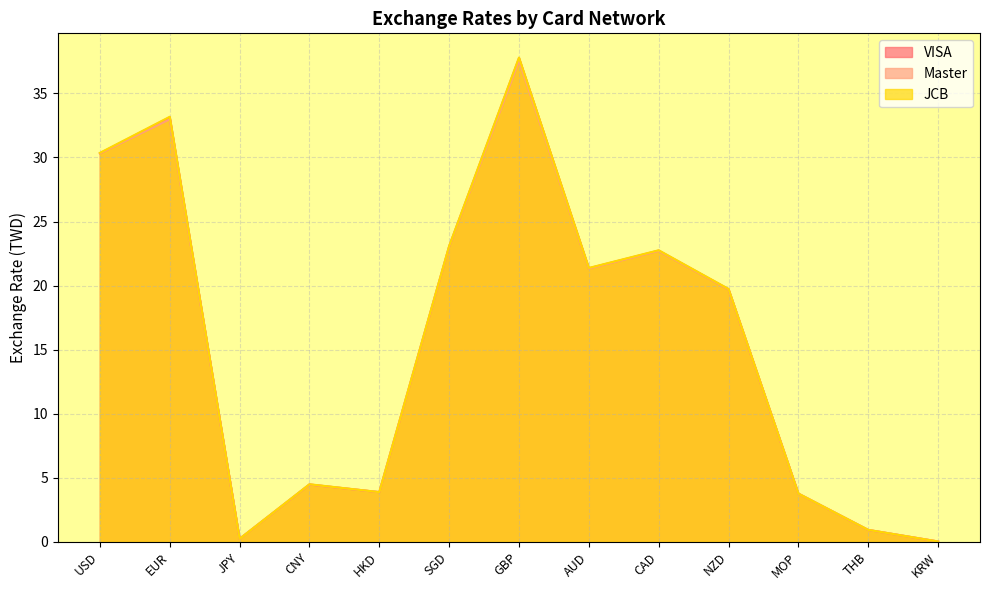

Reading left to right, extract all data points from this chart.

VISA: USD=30.3	EUR=33.1	JPY=0.2	CNY=4.5	HKD=3.9	SGD=23.1	GBP=37.8	AUD=21.4	CAD=22.7	NZD=19.7	MOP=3.8	THB=0.9	KRW=0.0
Master: USD=30.3	EUR=33.0	JPY=0.2	CNY=4.5	HKD=3.9	SGD=23.0	GBP=37.5	AUD=21.3	CAD=22.7	NZD=19.7	MOP=3.8	THB=0.9	KRW=0.0
JCB: USD=30.4	EUR=33.2	JPY=0.2	CNY=4.5	HKD=3.9	SGD=23.1	GBP=37.8	AUD=21.4	CAD=22.8	NZD=19.7	MOP=3.8	THB=0.9	KRW=0.0